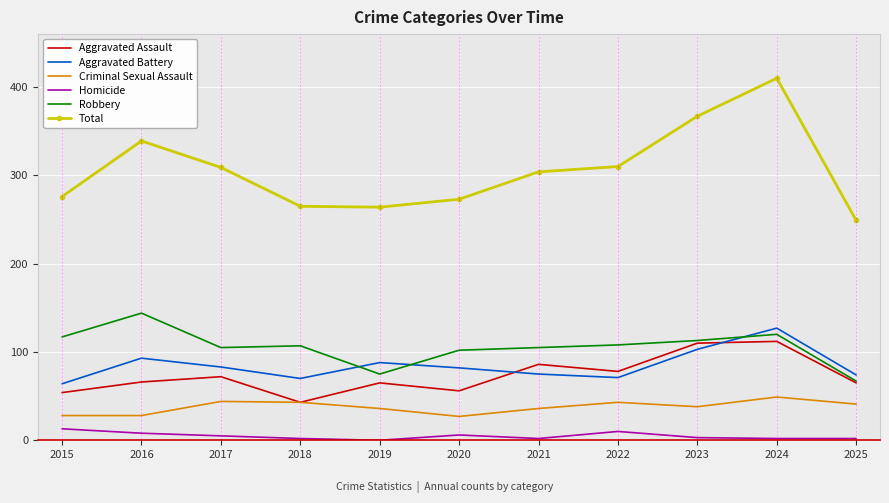

How many interior local peaks does the Criminal Sexual Assault series have?

3